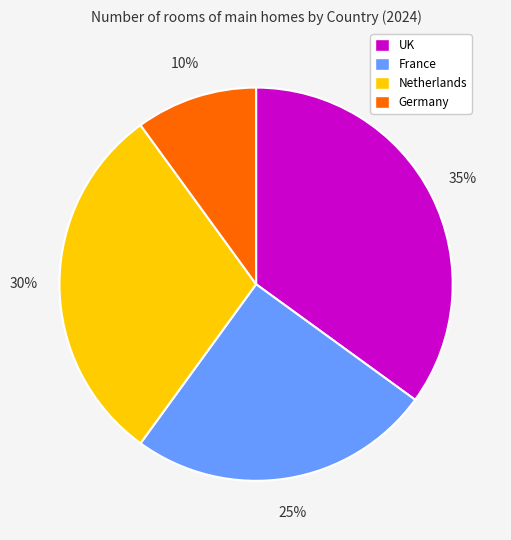

Rank the categories by value from lowest to highest.

Germany, France, Netherlands, UK